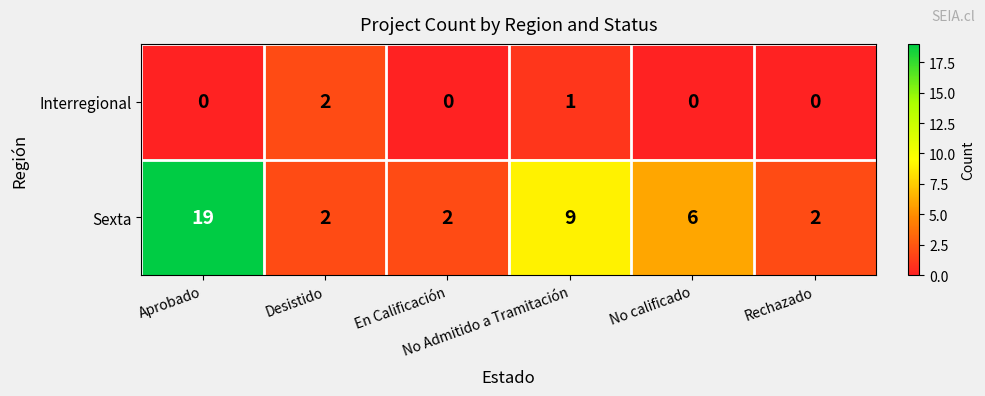

Which series has the largest total across all categories?

Sexta